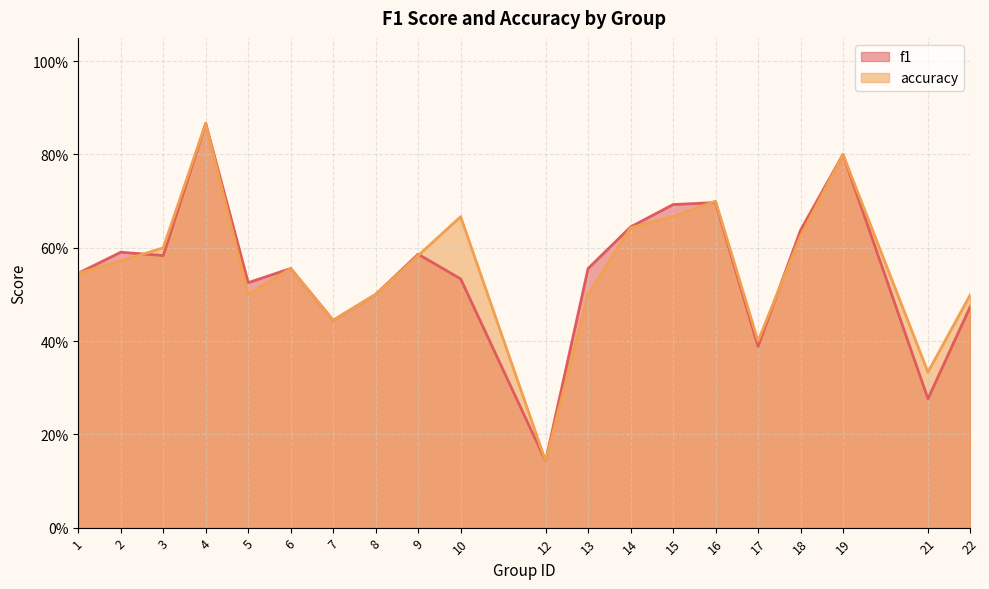

What is the value of the accuracy point at the 14th from the left?

0.7